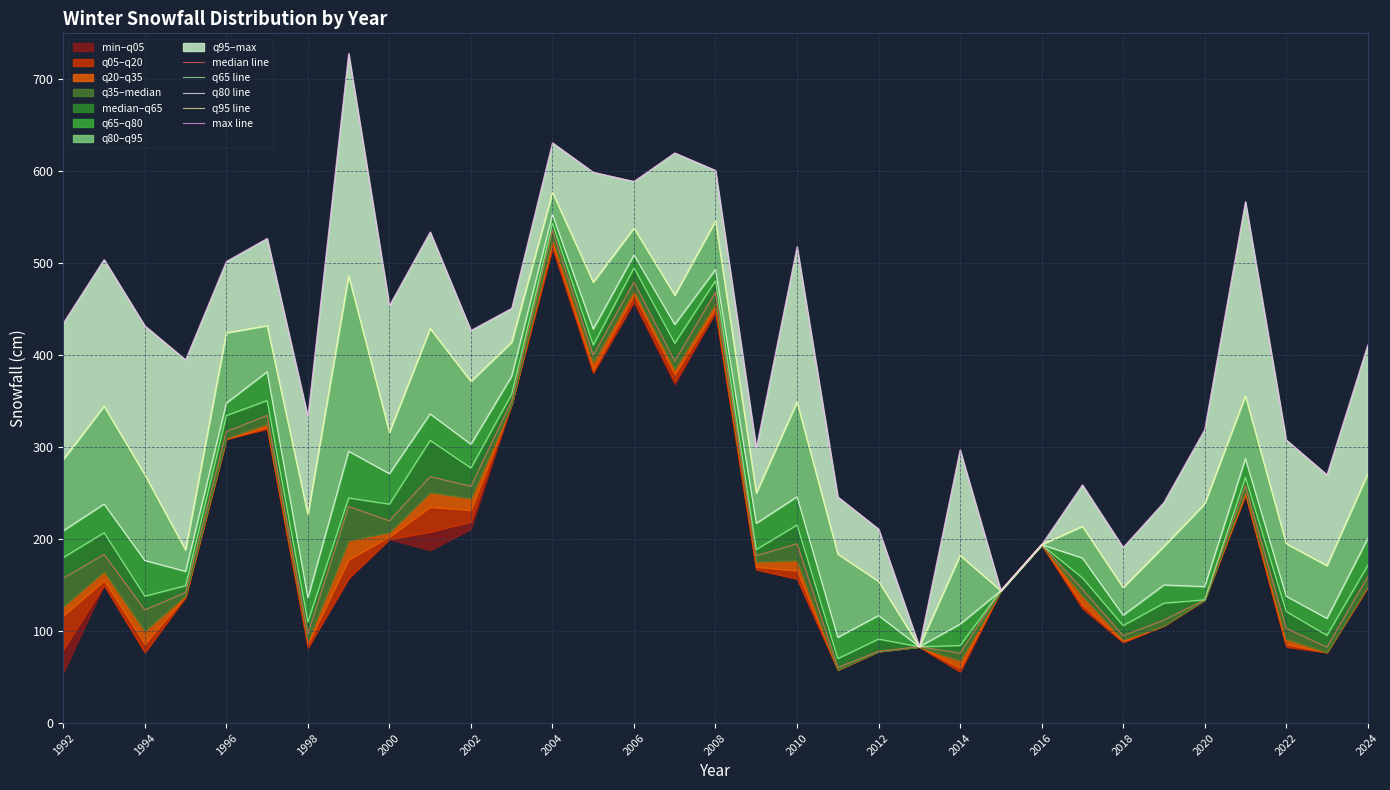

Reading right to left, transcribe all the data shown in this chart.

median line: 159.0	82.5	103.0	258.0	134.0	112.0	95.0	145.5	194.0	144.0	76.0	83.0	78.0	60.5	195.0	182.0	468.5	393.5	479.5	400.0	536.0	350.0	257.5	268.0	220.0	235.5	97.0	334.5	317.0	142.0	123.0	183.5	157.5
q65 line: 171.4	95.3	121.4	267.0	134.0	130.4	106.0	158.0	194.0	144.0	84.3	83.0	91.3	70.1	215.4	188.7	481.0	413.0	495.0	411.0	543.4	357.7	277.4	307.4	238.0	244.8	110.0	350.7	334.4	149.4	138.0	207.0	180.0
q80 line: 200.6	113.8	138.0	287.6	148.4	150.2	117.2	179.6	194.0	144.0	107.6	83.0	117.0	93.2	246.2	217.2	493.2	433.4	509.0	428.4	553.0	377.2	303.2	336.2	271.2	295.6	136.2	382.0	348.0	165.0	176.8	238.2	209.2
q95 line: 271.0	171.2	195.1	355.7	238.3	192.2	147.4	214.0	194.0	144.0	182.4	83.0	154.2	183.8	349.1	250.1	546.0	465.2	538.2	479.4	577.0	414.2	371.5	429.0	316.1	486.3	226.6	432.1	424.4	188.2	270.0	344.6	286.6
max line: 411.0	270.0	308.0	567.0	319.0	240.0	191.0	259.0	194.0	144.0	297.0	83.0	211.0	246.0	518.0	299.0	601.0	620.0	589.0	599.0	631.0	451.0	427.0	534.0	454.0	728.0	333.0	527.0	502.0	395.0	432.0	504.0	435.0